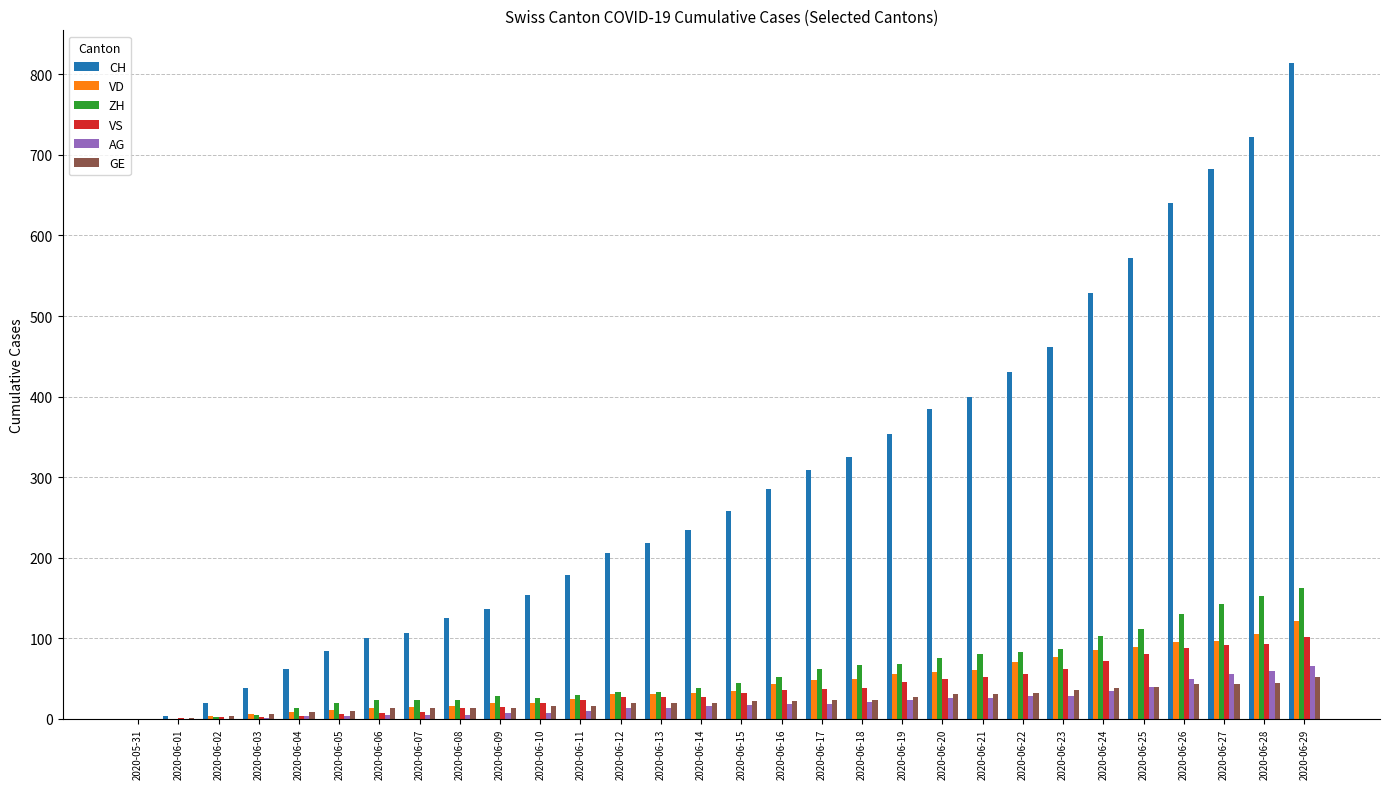

What is the highest value of the AG series?

65